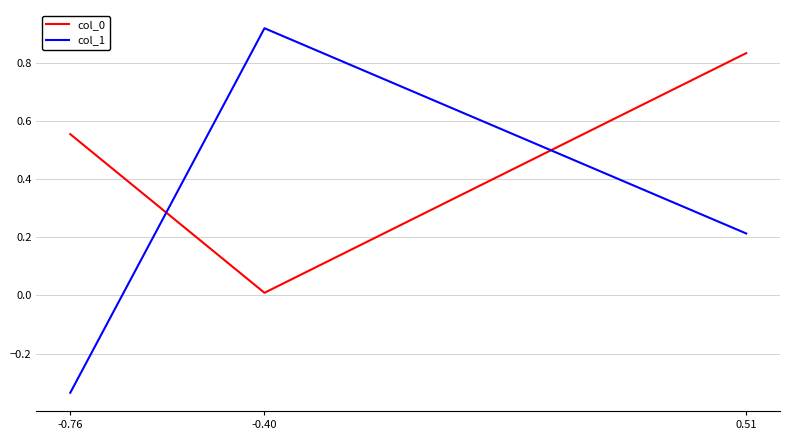

Is the value of col_1 at 0.51 greater than the value of col_0 at -0.76?

No